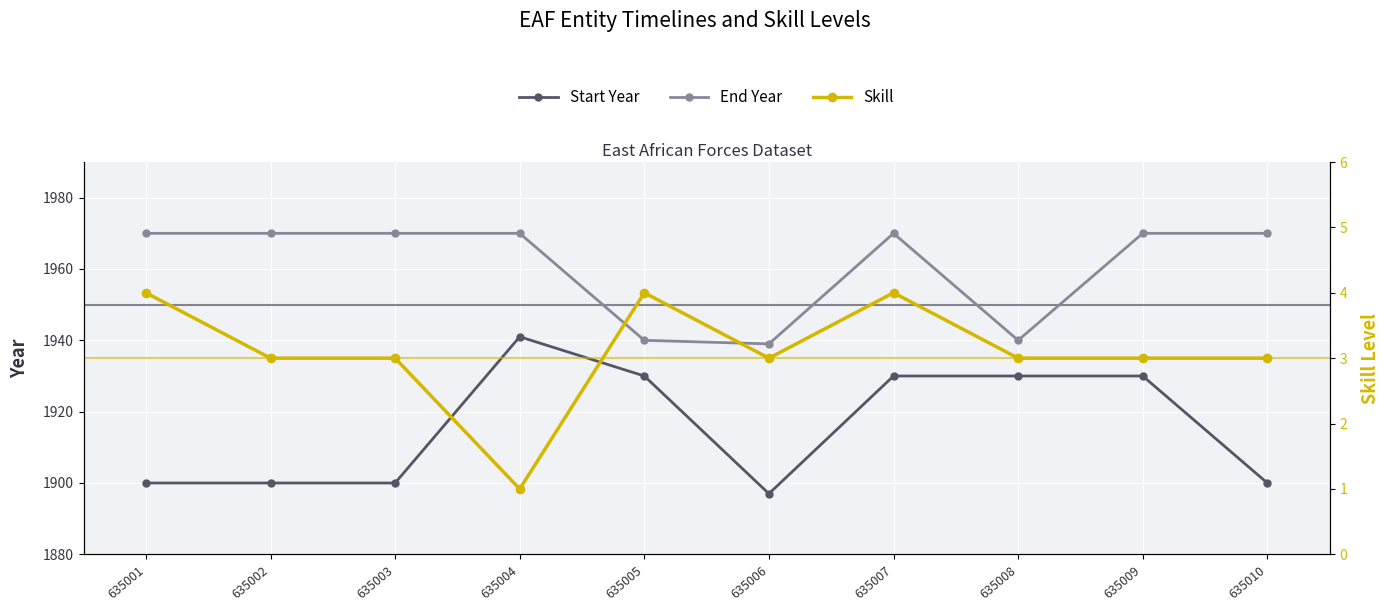

True or false: Start Year and End Year cross at least once.

False